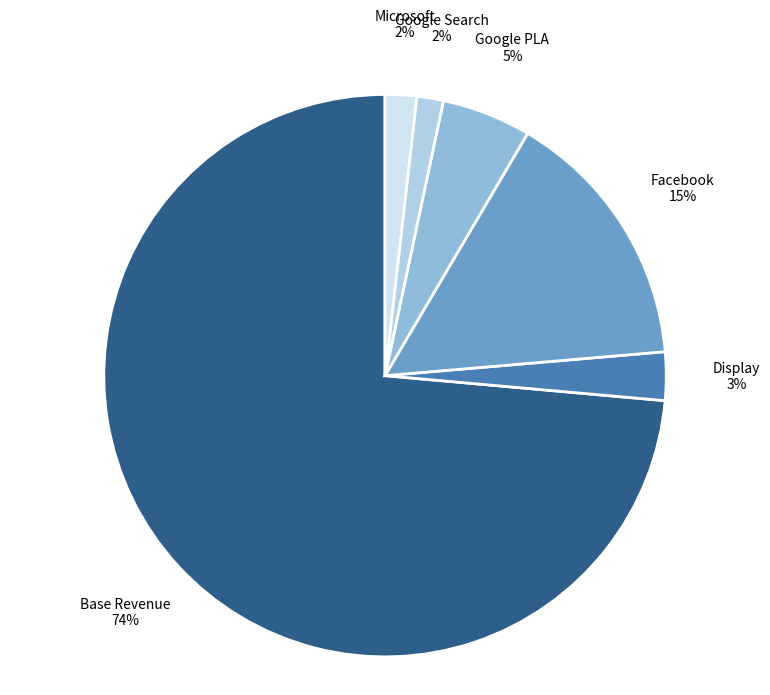

How many segments does this pie chart have?

6